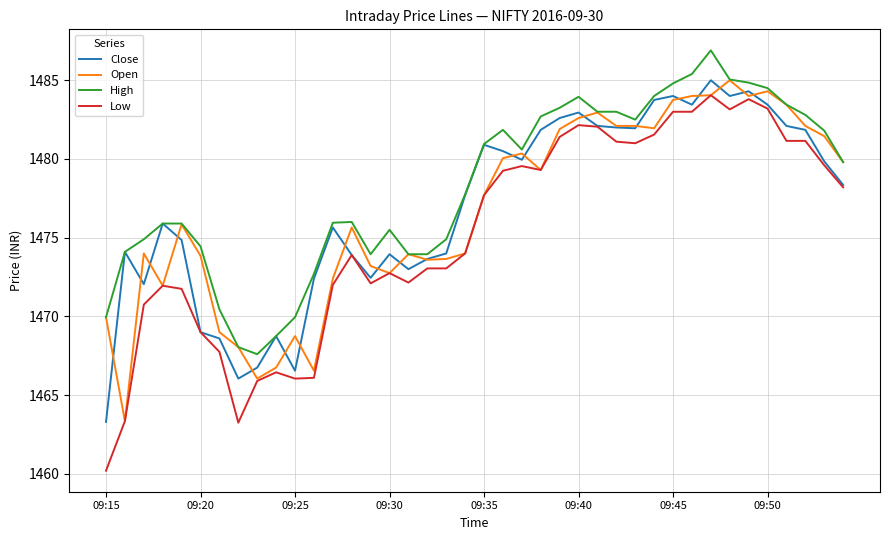

Which series has the largest total across all categories?

High